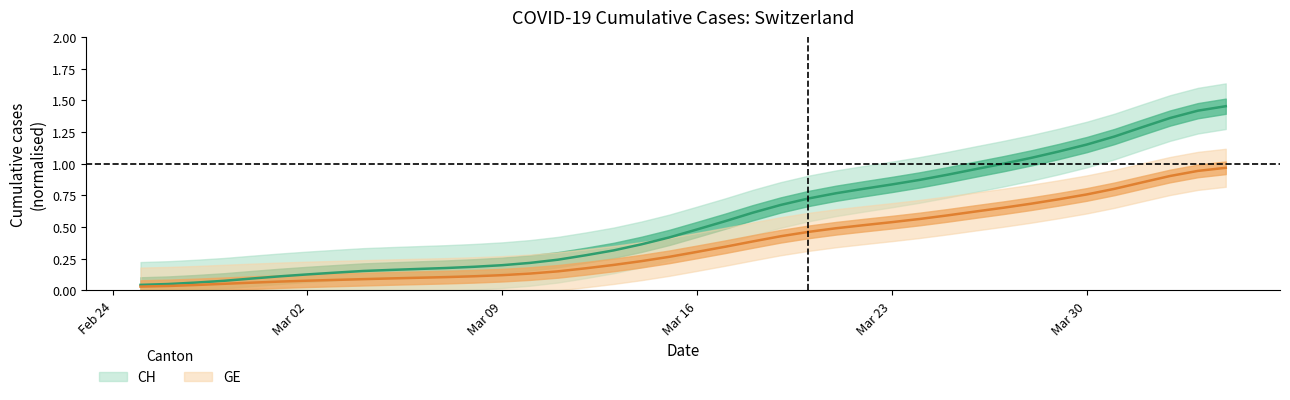

What is the sum of all CH values?

22.8